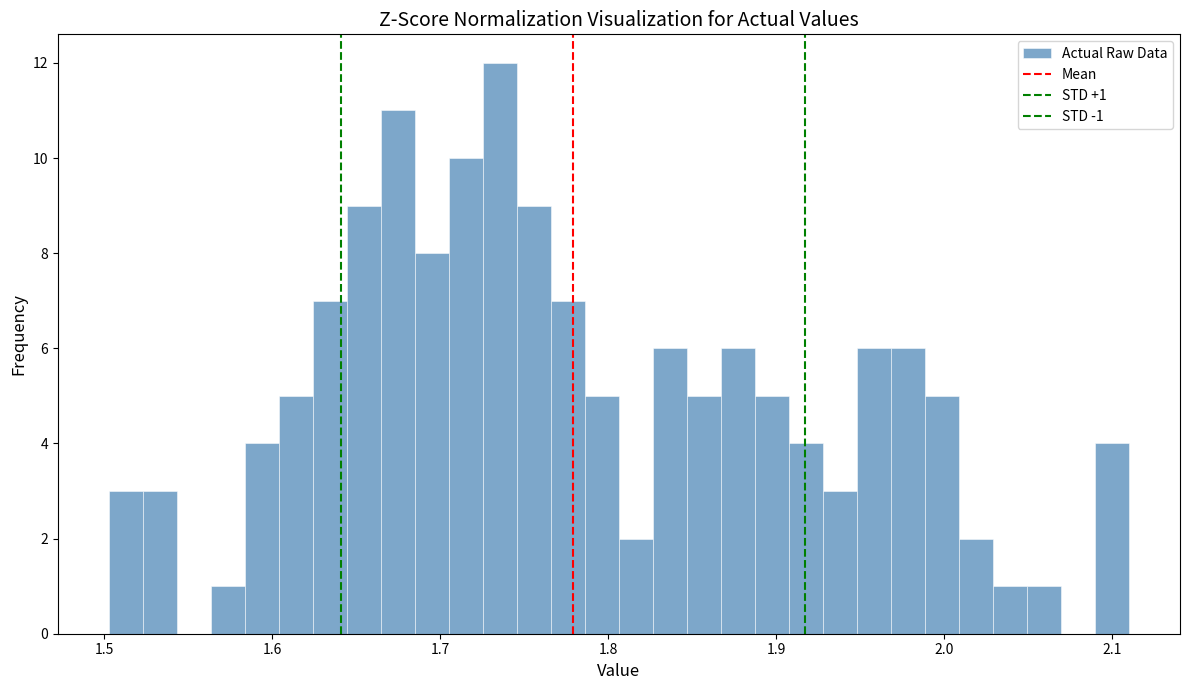

Read against the x-axis, roughly where is the centre of the tallest bar?

1.74